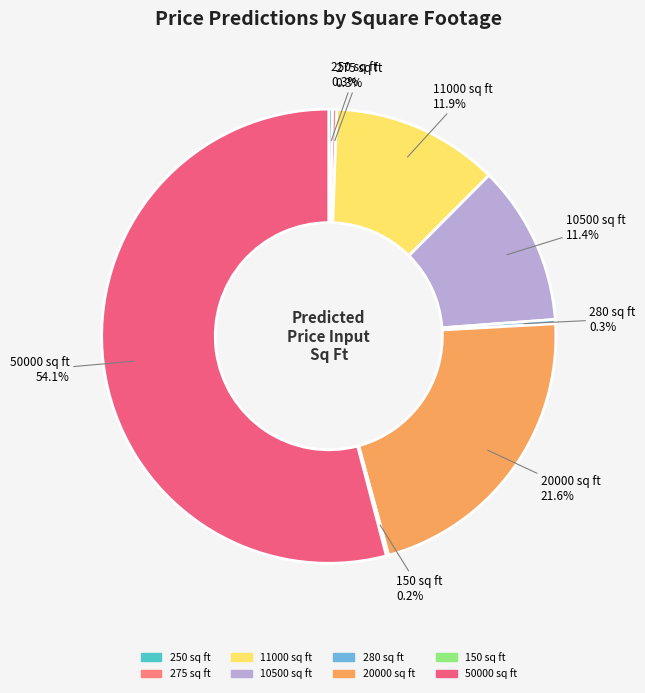

How much of the chart is everything except 20000 sq ft?

78.4%